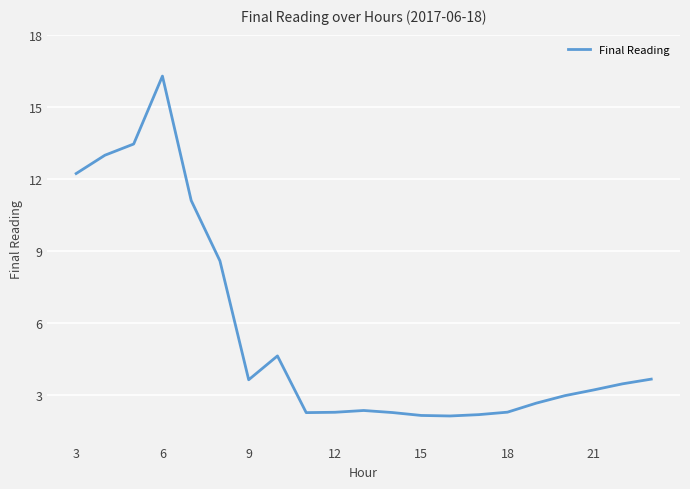

What is the smallest value displayed?

2.1